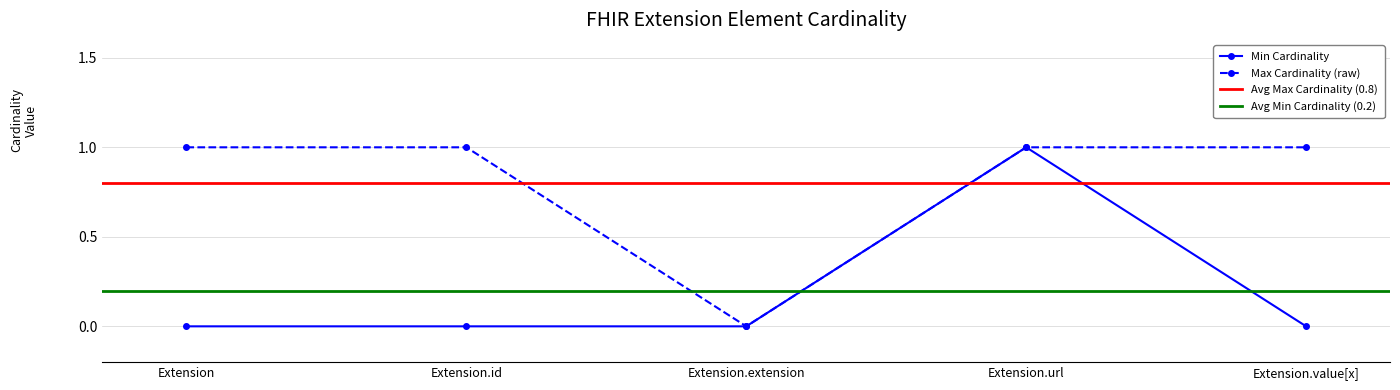

Rank the series at Extension from lowest to highest value.

Min Cardinality, Max Cardinality